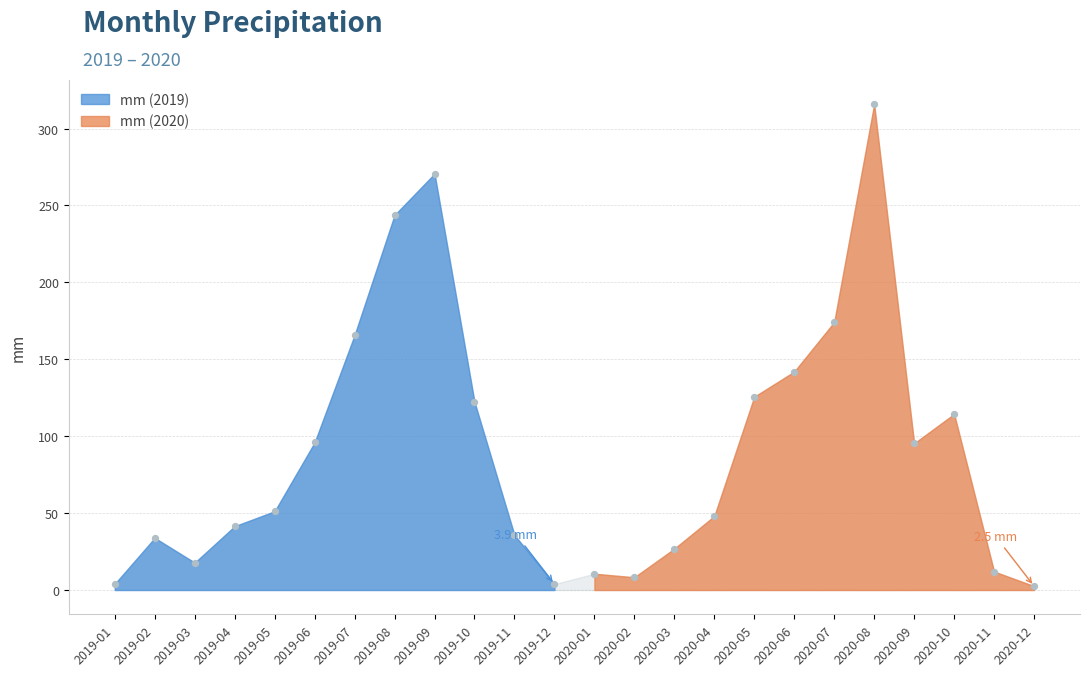

What Y value in the scatter plot is closest to 159?

165.7